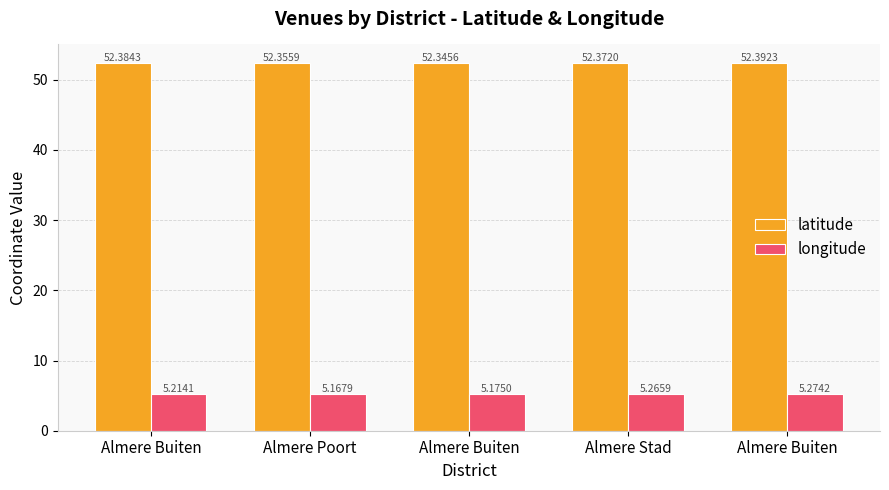

Which series has the widest spread of values?

longitude